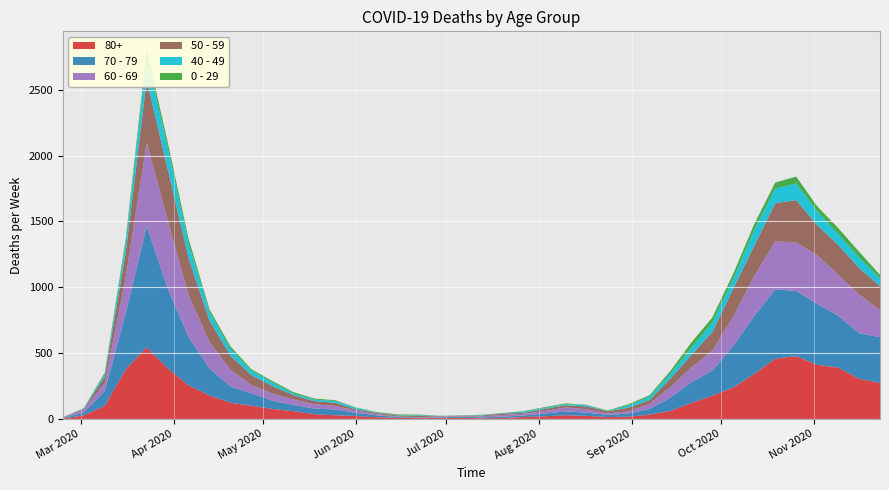

Reading left to right, list all the values displayed in this chart.

80+: 2020-02-24=3	2020-03-02=27	2020-03-09=100	2020-03-16=377	2020-03-23=544	2020-03-30=385	2020-04-06=255	2020-04-13=178	2020-04-20=123	2020-04-27=100	2020-05-04=76	2020-05-11=59	2020-05-18=36	2020-05-25=28	2020-06-01=22	2020-06-08=13	2020-06-15=9	2020-06-22=6	2020-06-29=7	2020-07-06=9	2020-07-13=5	2020-07-20=7	2020-07-27=15	2020-08-03=20	2020-08-10=28	2020-08-17=23	2020-08-24=14	2020-08-31=17	2020-09-07=33	2020-09-14=61	2020-09-21=122	2020-09-28=176	2020-10-05=239	2020-10-12=342	2020-10-19=458	2020-10-26=477	2020-11-02=411	2020-11-09=390	2020-11-16=305	2020-11-23=273
70 - 79: 2020-02-24=4	2020-03-02=22	2020-03-09=113	2020-03-16=427	2020-03-23=920	2020-03-30=608	2020-04-06=365	2020-04-13=206	2020-04-20=123	2020-04-27=94	2020-05-04=63	2020-05-11=47	2020-05-18=43	2020-05-25=43	2020-06-01=24	2020-06-08=14	2020-06-15=6	2020-06-22=5	2020-06-29=5	2020-07-06=8	2020-07-13=7	2020-07-20=11	2020-07-27=11	2020-08-03=21	2020-08-10=29	2020-08-17=25	2020-08-24=16	2020-08-31=24	2020-09-07=43	2020-09-14=102	2020-09-21=157	2020-09-28=191	2020-10-05=318	2020-10-12=439	2020-10-19=526	2020-10-26=495	2020-11-02=464	2020-11-09=394	2020-11-16=346	2020-11-23=348
60 - 69: 2020-02-24=2	2020-03-02=22	2020-03-09=61	2020-03-16=272	2020-03-23=634	2020-03-30=514	2020-04-06=320	2020-04-13=199	2020-04-20=128	2020-04-27=63	2020-05-04=54	2020-05-11=42	2020-05-18=33	2020-05-25=28	2020-06-01=18	2020-06-08=8	2020-06-15=3	2020-06-22=3	2020-06-29=6	2020-07-06=3	2020-07-13=8	2020-07-20=12	2020-07-27=13	2020-08-03=19	2020-08-10=31	2020-08-17=25	2020-08-24=12	2020-08-31=17	2020-09-07=39	2020-09-14=80	2020-09-21=112	2020-09-28=152	2020-10-05=221	2020-10-12=305	2020-10-19=364	2020-10-26=368	2020-11-02=370	2020-11-09=310	2020-11-16=294	2020-11-23=206
50 - 59: 2020-02-24=3	2020-03-02=7	2020-03-09=48	2020-03-16=190	2020-03-23=475	2020-03-30=392	2020-04-06=281	2020-04-13=163	2020-04-20=106	2020-04-27=75	2020-05-04=57	2020-05-11=33	2020-05-18=23	2020-05-25=23	2020-06-01=9	2020-06-08=10	2020-06-15=8	2020-06-22=9	2020-06-29=3	2020-07-06=5	2020-07-13=6	2020-07-20=12	2020-07-27=8	2020-08-03=16	2020-08-10=16	2020-08-17=22	2020-08-24=15	2020-08-31=28	2020-09-07=28	2020-09-14=64	2020-09-21=95	2020-09-28=142	2020-10-05=212	2020-10-12=230	2020-10-19=290	2020-10-26=322	2020-11-02=227	2020-11-09=228	2020-11-16=202	2020-11-23=182
40 - 49: 2020-02-24=0	2020-03-02=5	2020-03-09=21	2020-03-16=79	2020-03-23=183	2020-03-30=163	2020-04-06=111	2020-04-13=66	2020-04-20=51	2020-04-27=33	2020-05-04=27	2020-05-11=13	2020-05-18=12	2020-05-25=14	2020-06-01=12	2020-06-08=3	2020-06-15=2	2020-06-22=5	2020-06-29=1	2020-07-06=1	2020-07-13=4	2020-07-20=2	2020-07-27=10	2020-08-03=8	2020-08-10=8	2020-08-17=10	2020-08-24=2	2020-08-31=17	2020-09-07=26	2020-09-14=38	2020-09-21=55	2020-09-28=72	2020-10-05=76	2020-10-12=120	2020-10-19=111	2020-10-26=126	2020-11-02=105	2020-11-09=83	2020-11-16=80	2020-11-23=60
0 - 29: 2020-02-24=1	2020-03-02=0	2020-03-09=10	2020-03-16=25	2020-03-23=47	2020-03-30=42	2020-04-06=36	2020-04-13=19	2020-04-20=20	2020-04-27=12	2020-05-04=11	2020-05-11=10	2020-05-18=8	2020-05-25=6	2020-06-01=2	2020-06-08=4	2020-06-15=6	2020-06-22=5	2020-06-29=2	2020-07-06=1	2020-07-13=2	2020-07-20=1	2020-07-27=3	2020-08-03=6	2020-08-10=6	2020-08-17=2	2020-08-24=5	2020-08-31=9	2020-09-07=11	2020-09-14=20	2020-09-21=40	2020-09-28=38	2020-10-05=39	2020-10-12=44	2020-10-19=46	2020-10-26=52	2020-11-02=38	2020-11-09=45	2020-11-16=43	2020-11-23=25